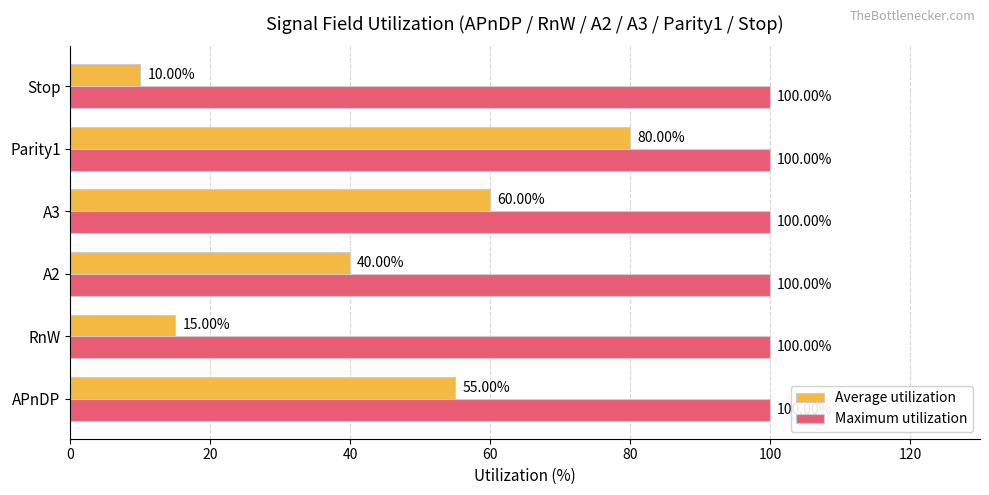

Count the number of categories in the chart.

6